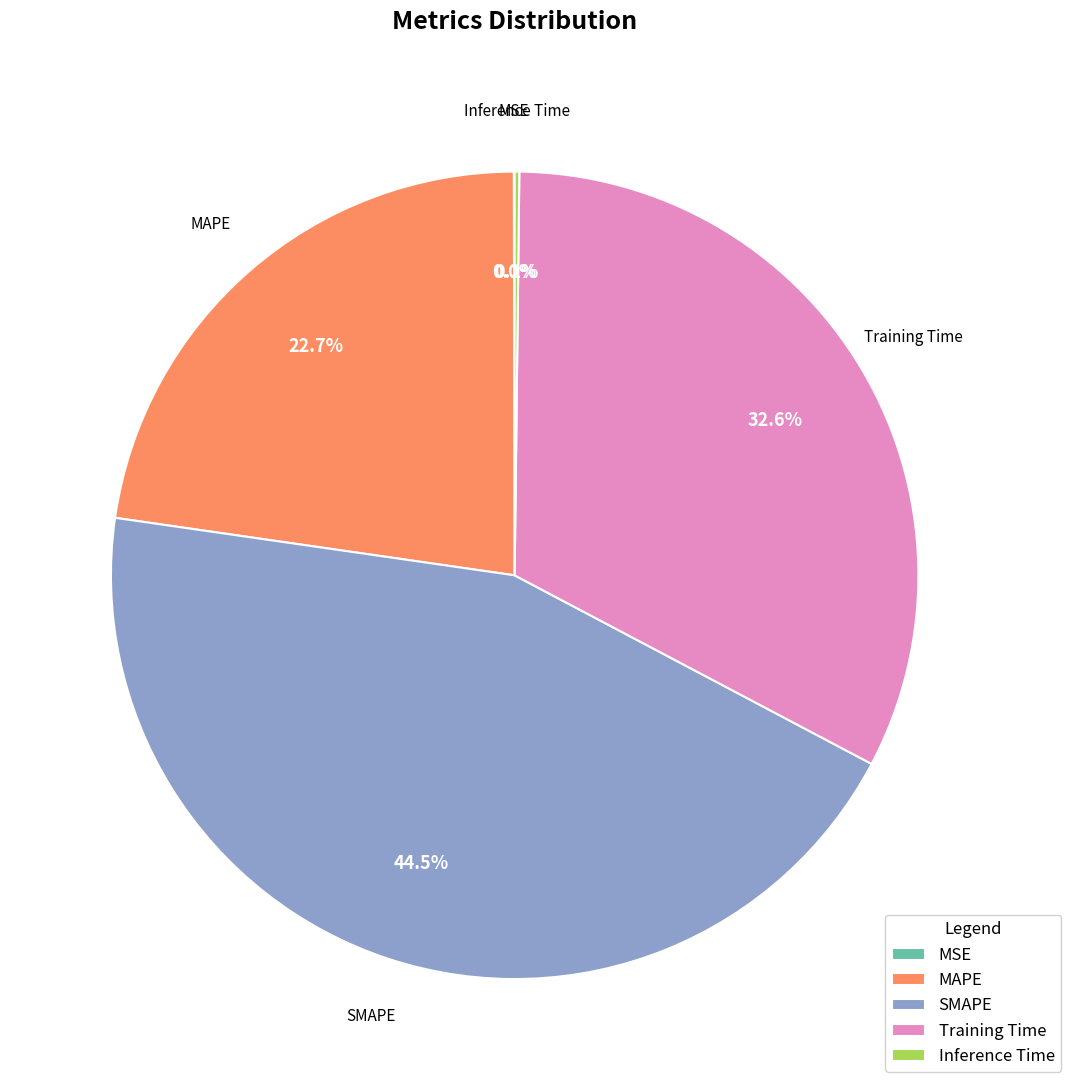

Combined, do SMAPE and Training Time account for over 50%?

Yes